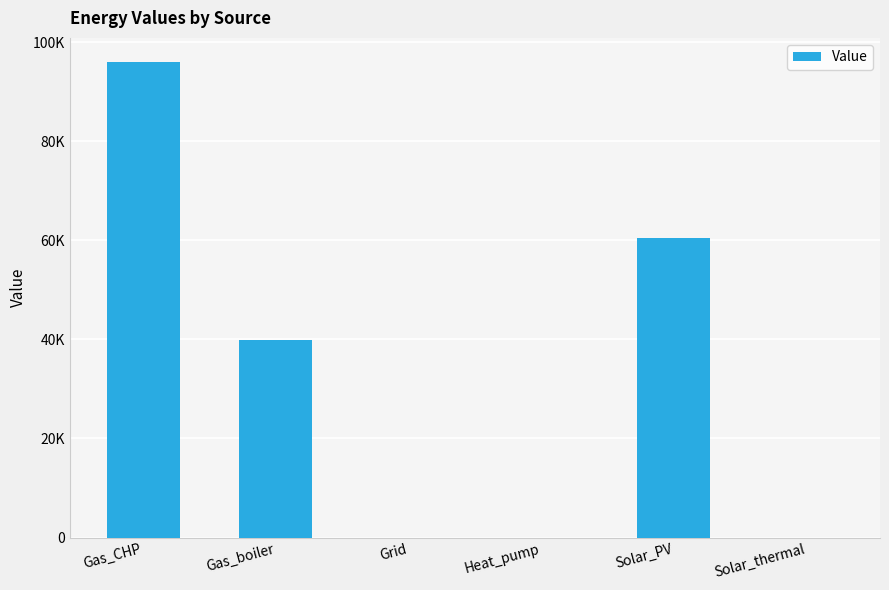

Reading left to right, extract all data points from this chart.

Gas_CHP=96047.4	Gas_boiler=39971.6	Grid=0.0	Heat_pump=0.0	Solar_PV=60506.9	Solar_thermal=0.0